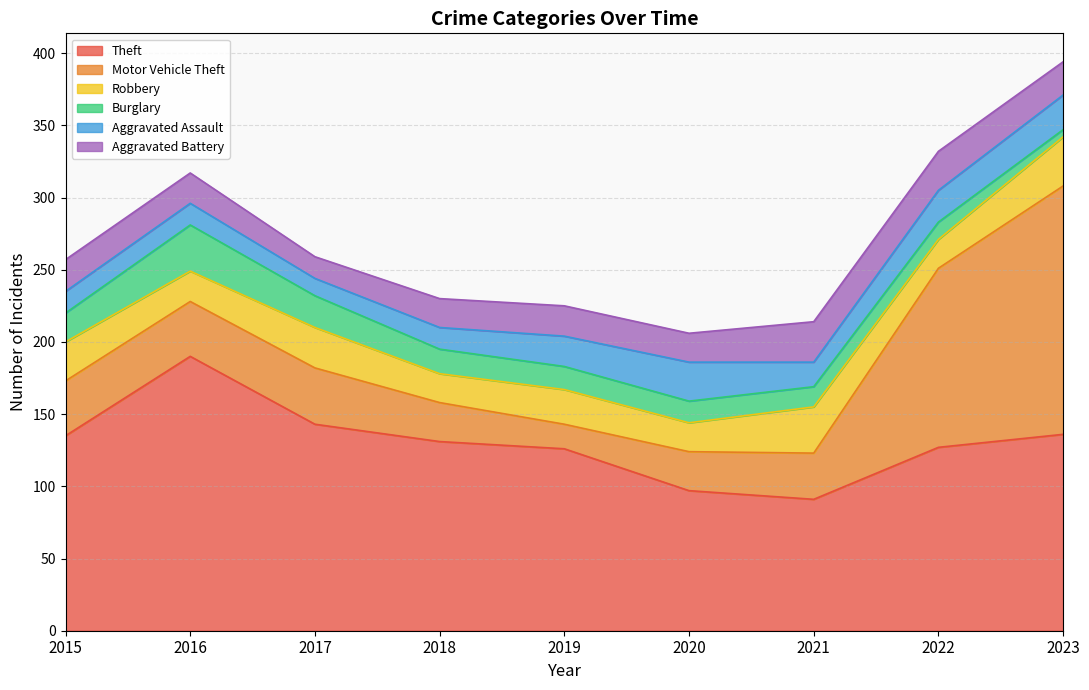

Between 2016 and 2023, which series saw the biggest shift?

Motor Vehicle Theft